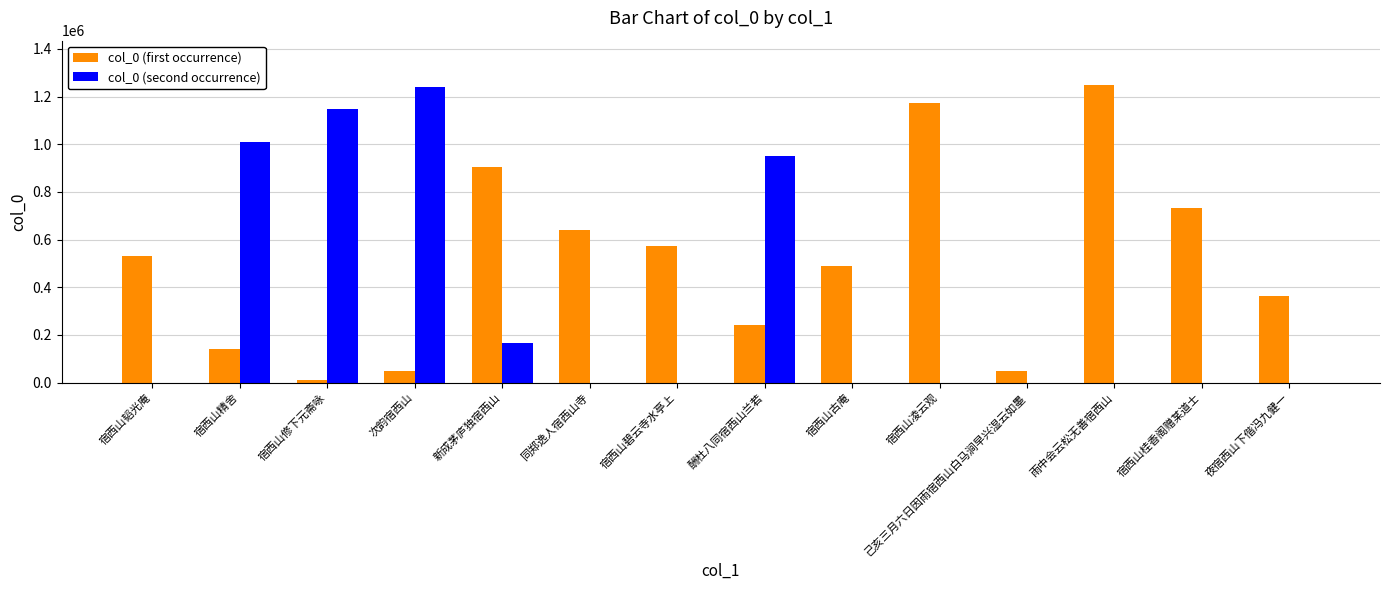

What is the sum of all col_0 (first occurrence) values?

7153920